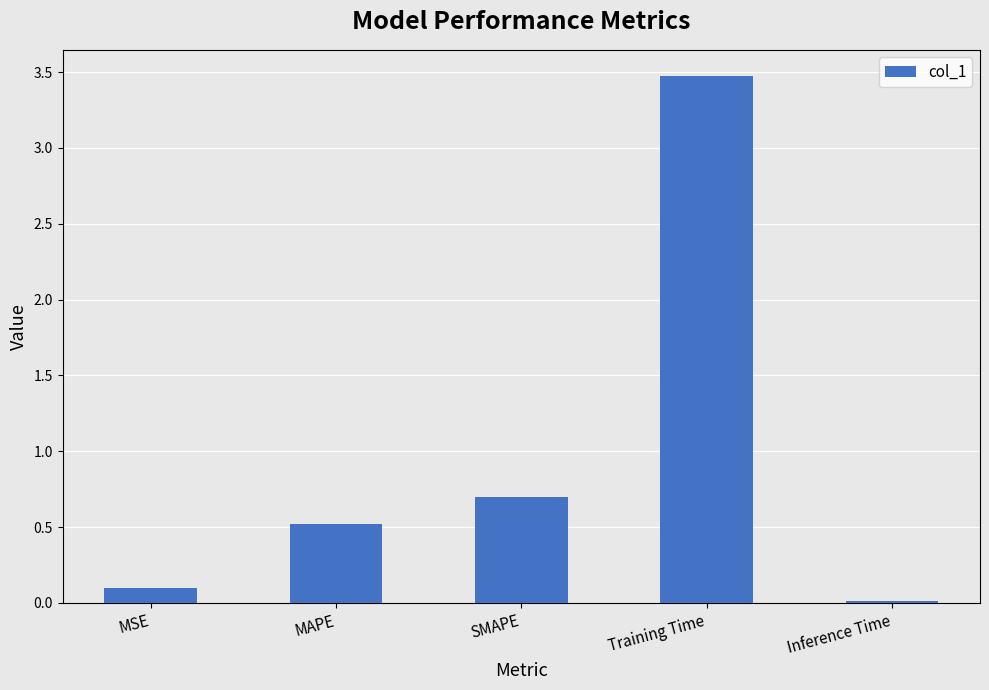

List the labels in order of value, smallest first.

Inference Time, MSE, MAPE, SMAPE, Training Time